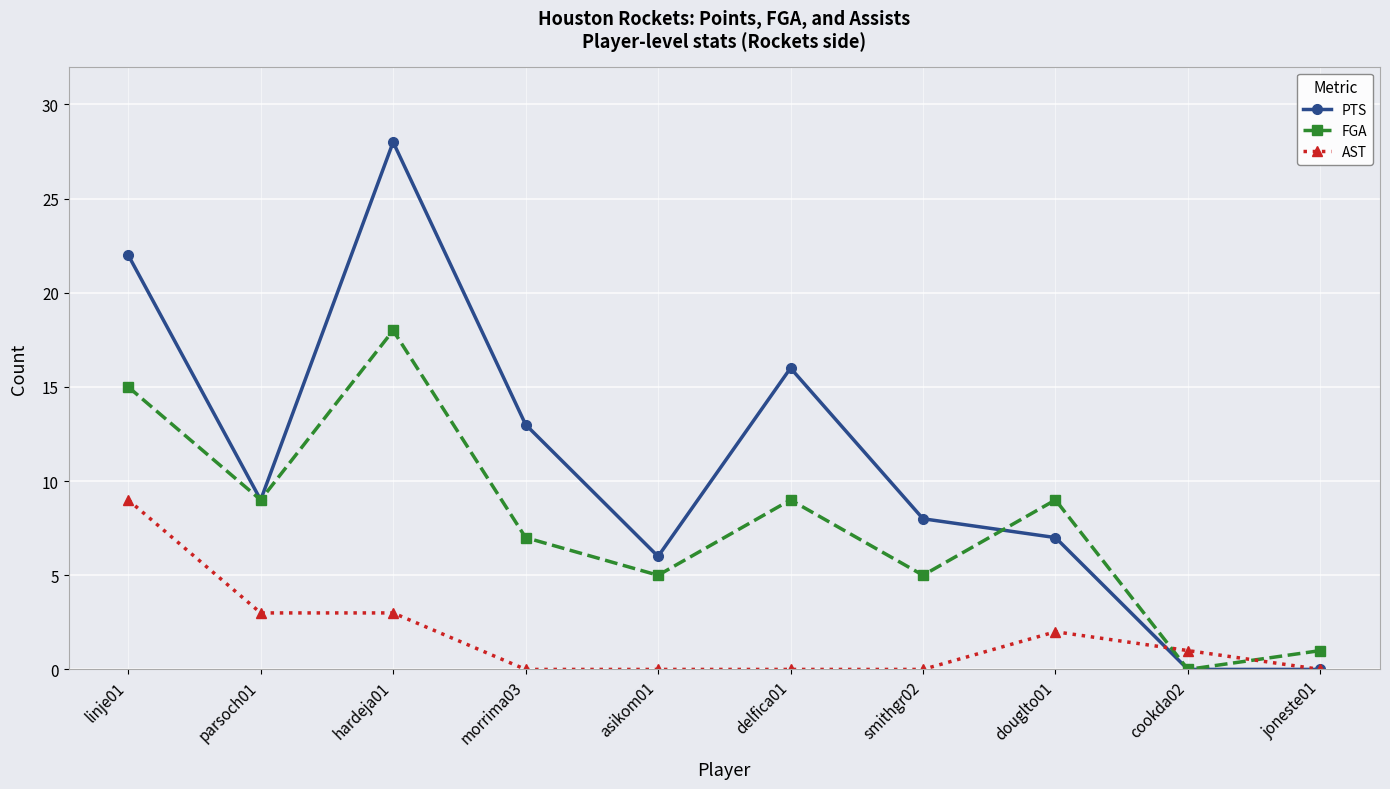

What is the total value across all series at smithgr02?

13